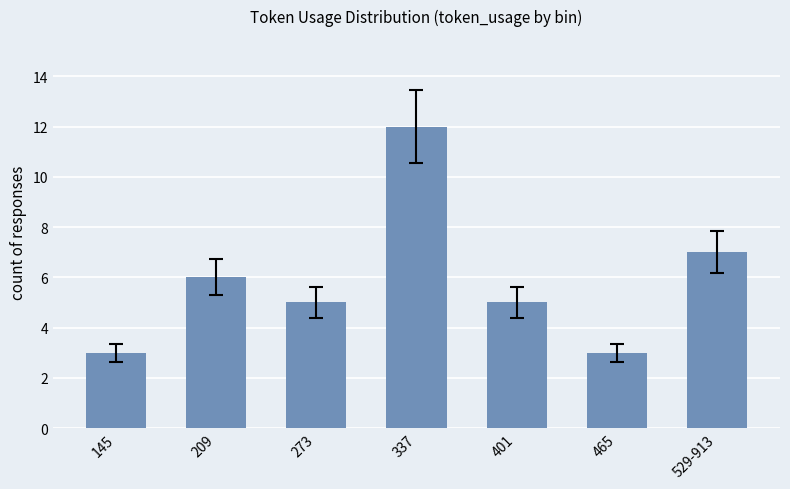

What is the sum of all values?

41